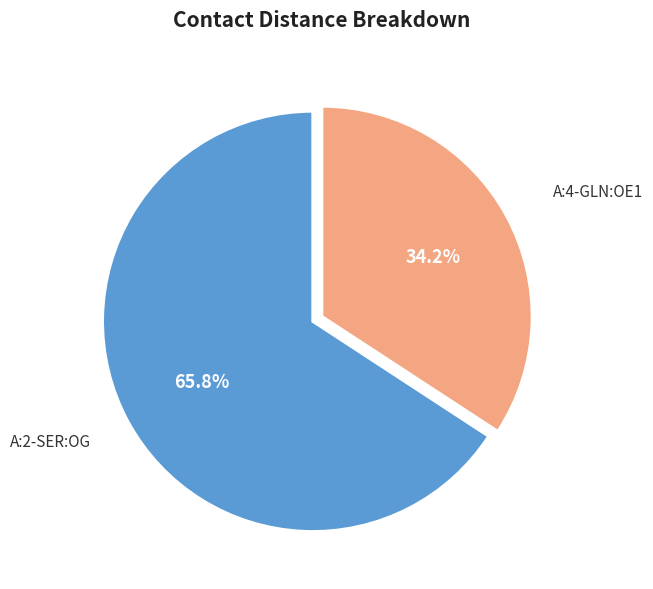

Between A:2-SER:OG and A:4-GLN:OE1, which is larger?

A:2-SER:OG